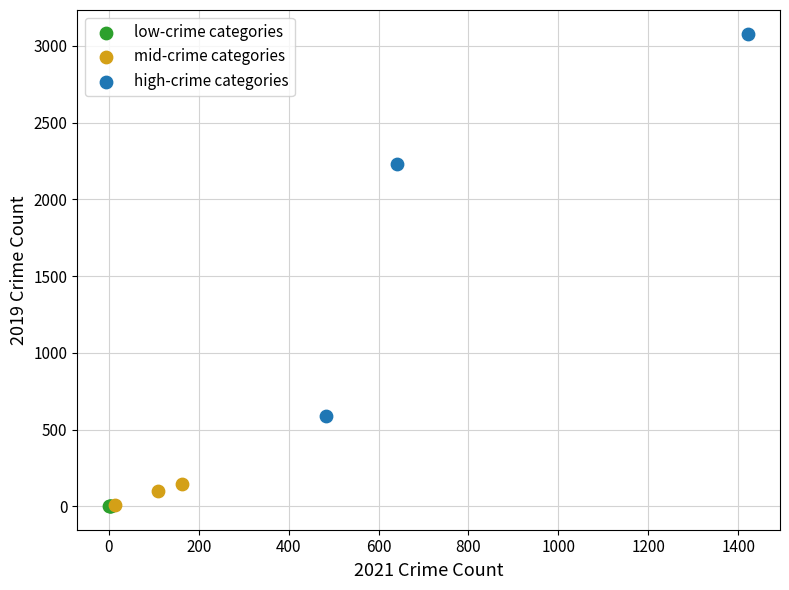

Which series reaches the maximum Y coordinate?

high-crime categories